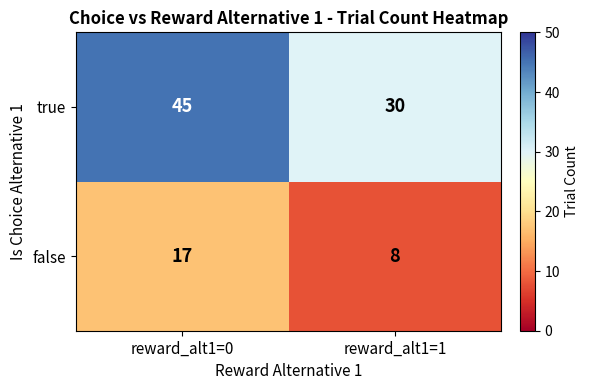

What is the maximum value shown in the chart?

45